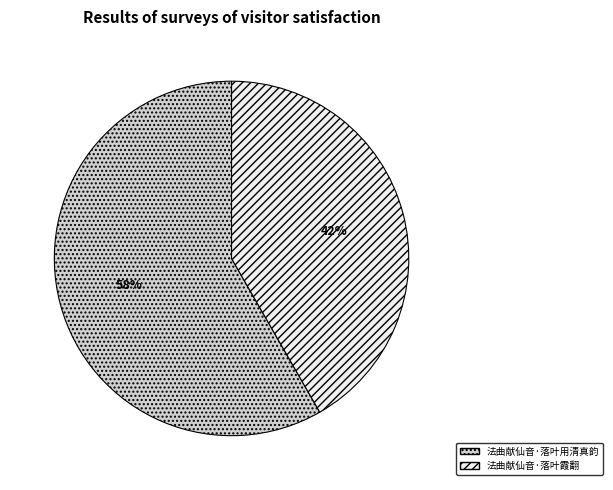

What percentage is the 法曲献仙音·落叶用清真韵 slice, to the nearest percent?

58%